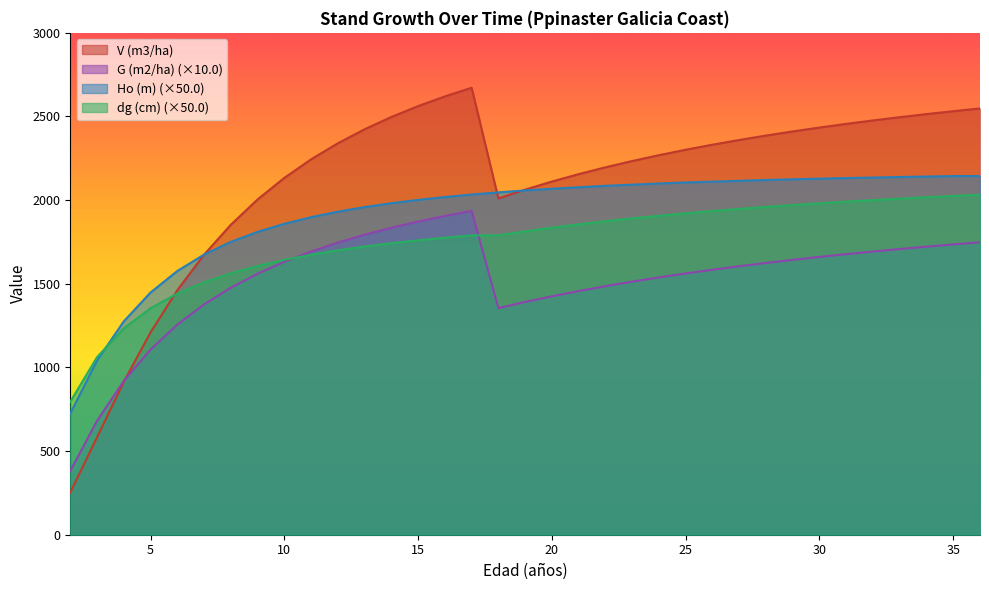

At which label is V (m3/ha) closest to 1462?

6